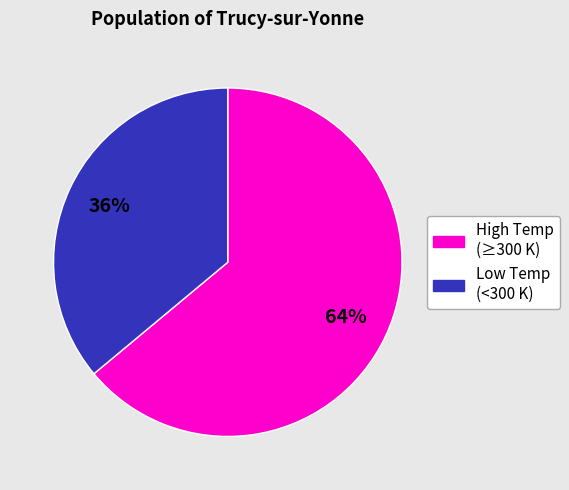

Is there a majority slice in this chart?

Yes